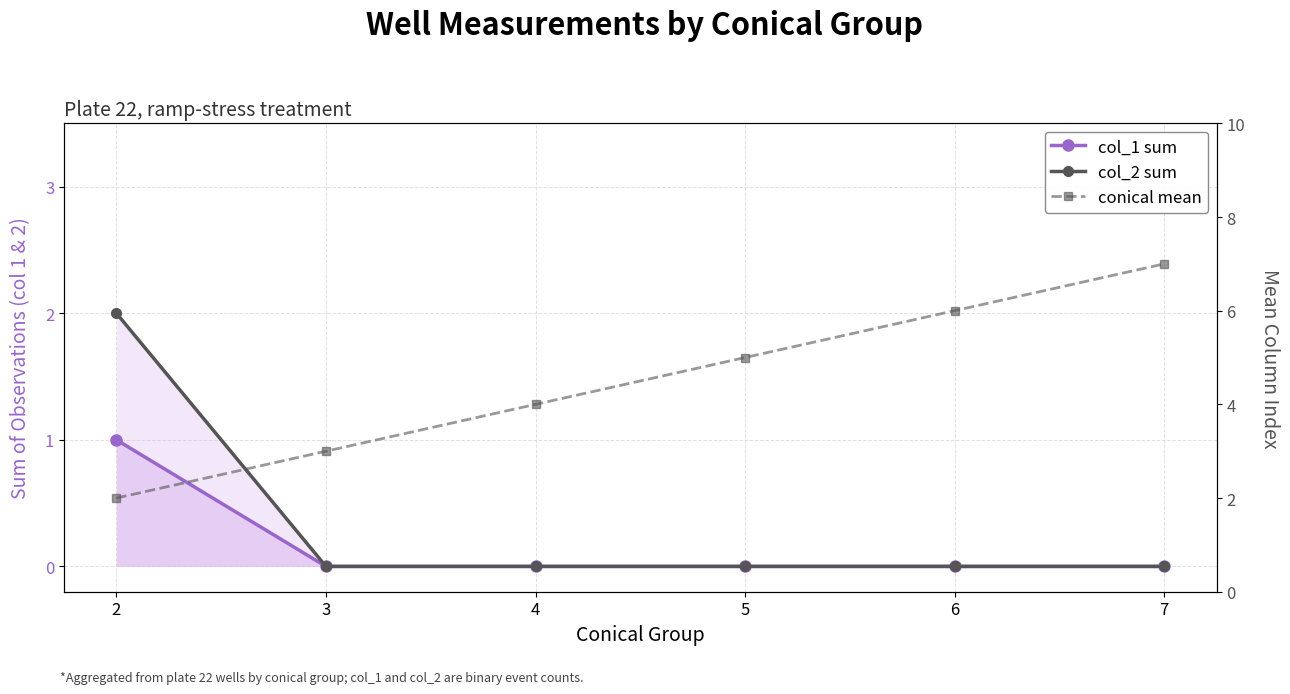

What is the difference between the col_2 sum values at 2 and 4?

2